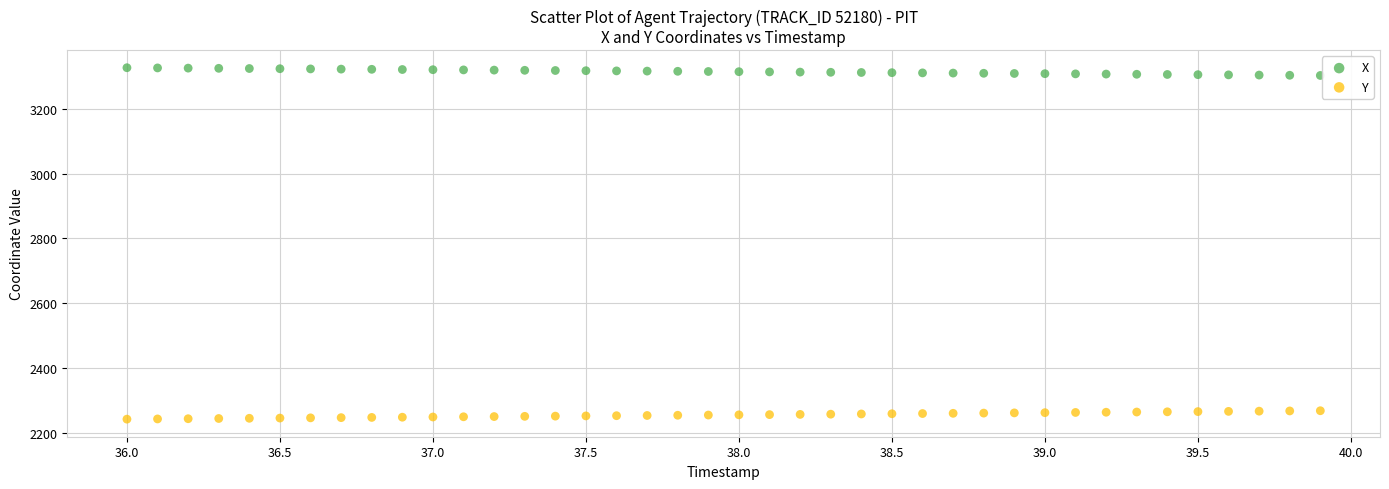

Across all data points, what is the range of X values (max minus min)?

3.9